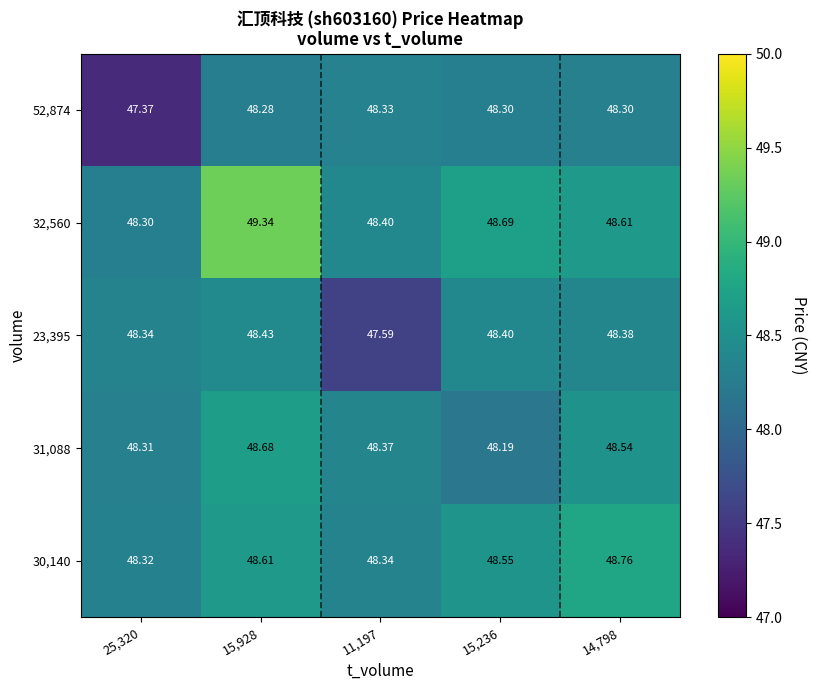

Between 25,320 and 14,798, which series saw the biggest shift?

52,874